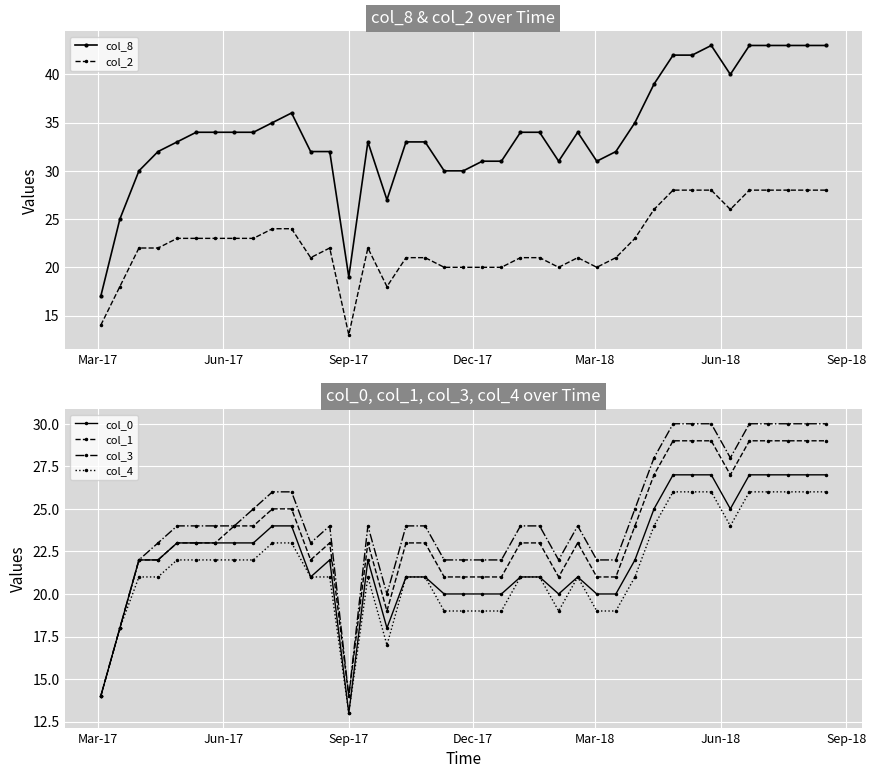

True or false: col_4 and col_8 intersect in this chart.

False